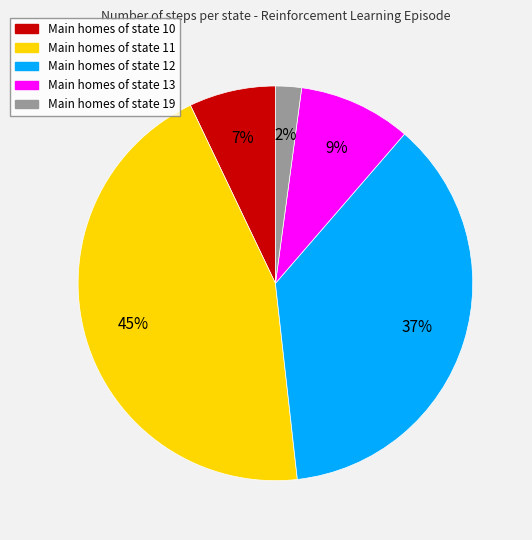

To the nearest percent, what is the average slice percentage?

20%